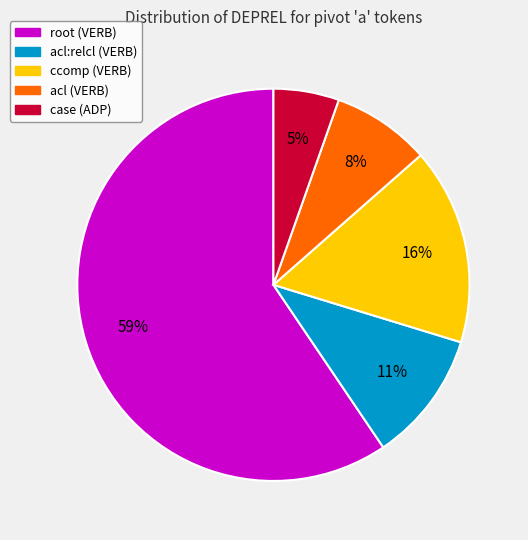

Is there any slice that represents more than half of the pie?

Yes